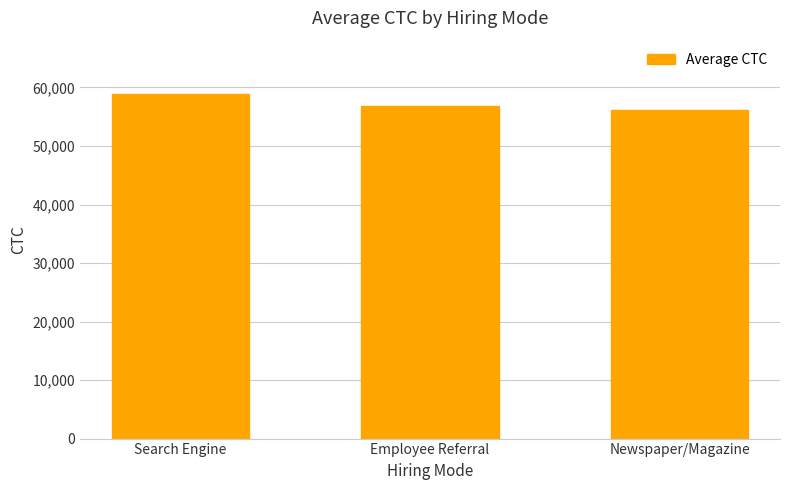

How many data points are less than 56781?

1